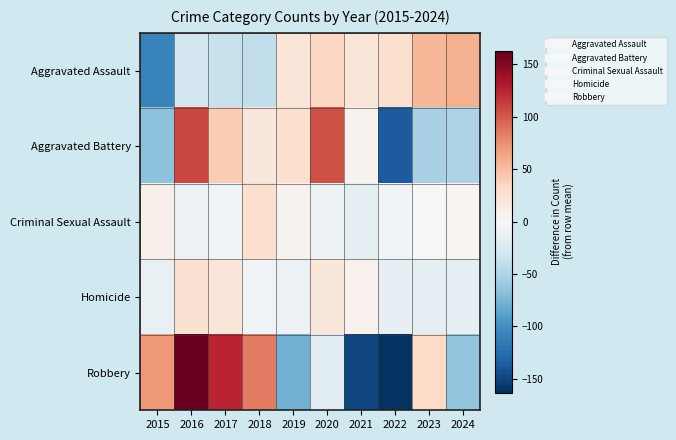

What is the total value across all series at 2022?

-287.3